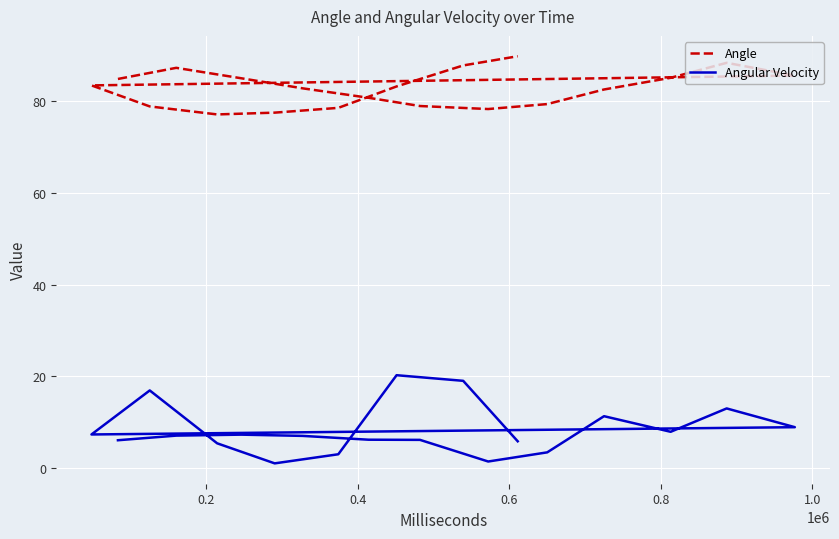

How many lines are shown in the chart?

2